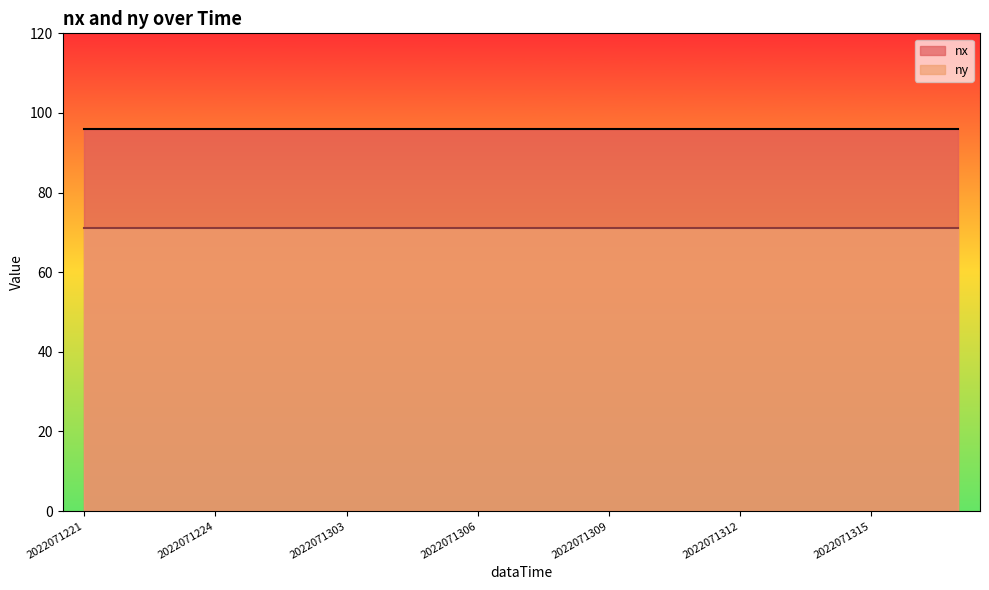

True or false: nx and ny intersect in this chart.

False